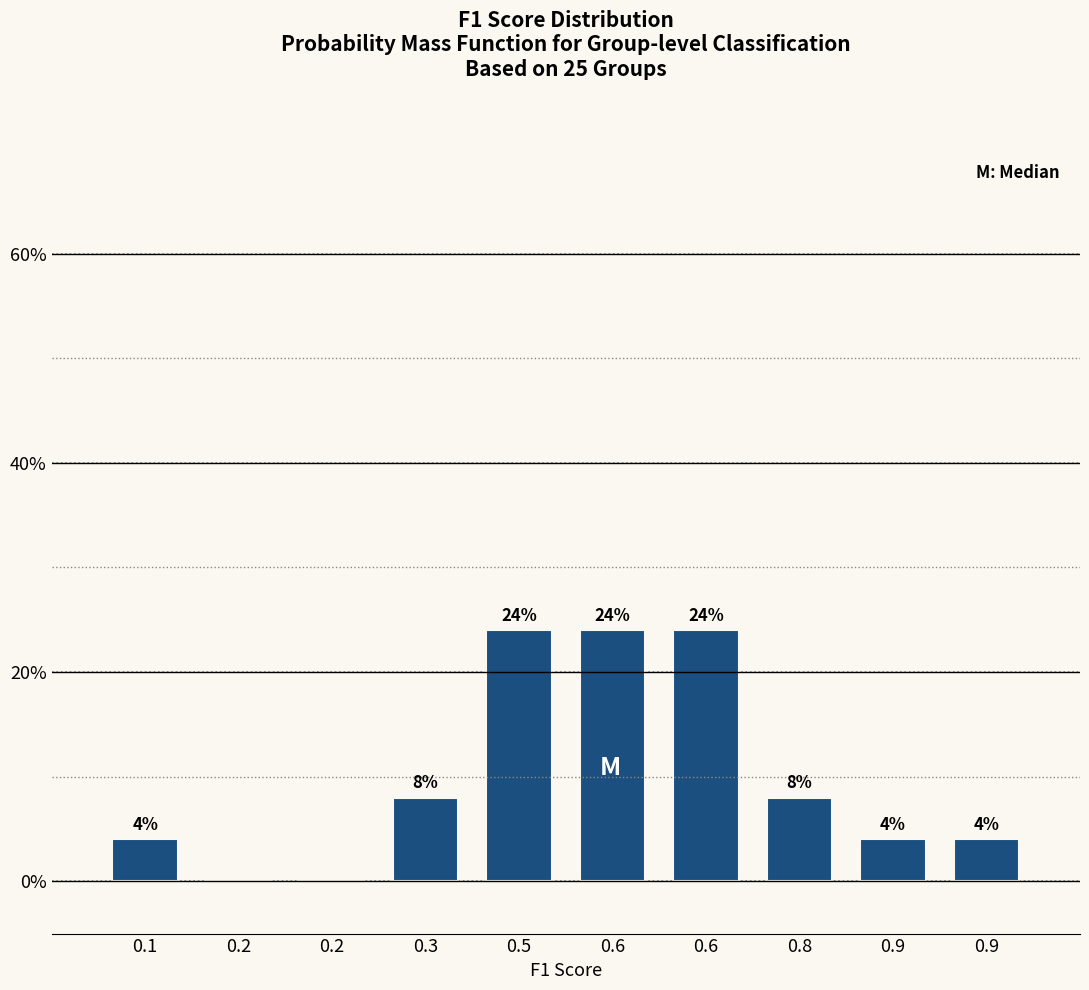

Are the bars horizontal?

No